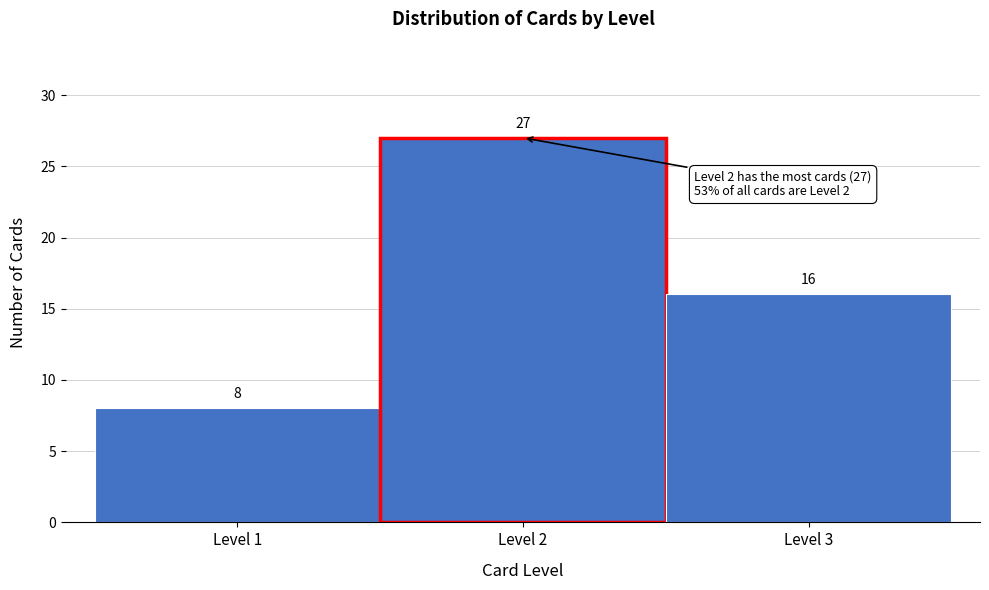

What is the height of the bar covering 1.5 to 2.5 on the x-axis?

27